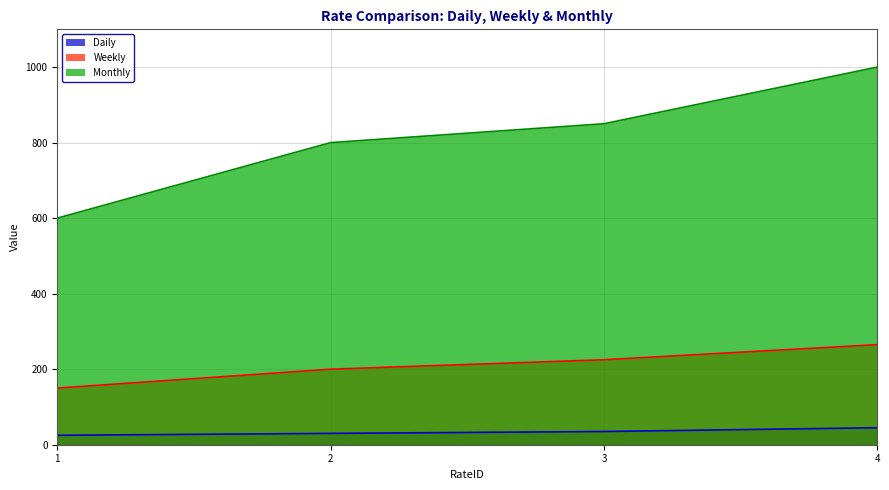

Reading left to right, what are all the values shown in this chart?

Daily: 25	30	35	45
Weekly: 150	200	225	265
Monthly: 600	800	850	1000